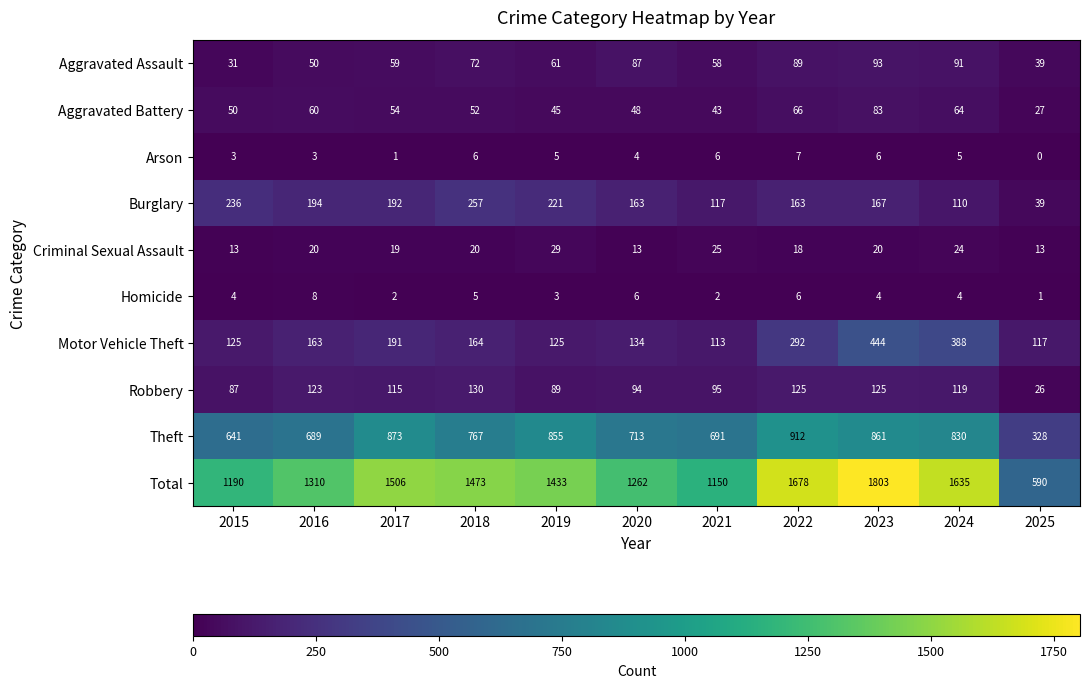

What is the maximum value shown in the chart?

1803